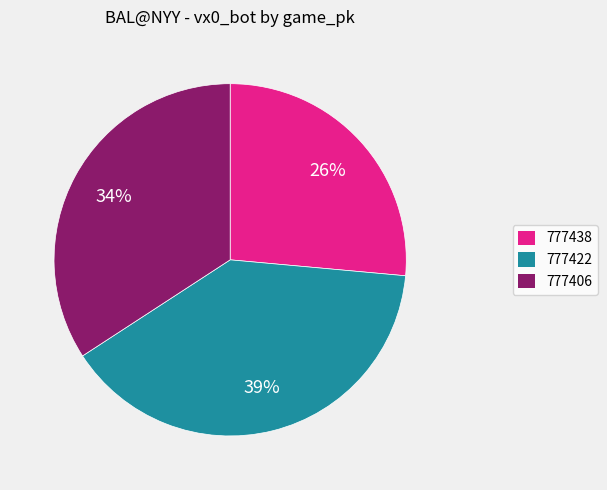

What percentage is the 777422 slice, to the nearest percent?

39%